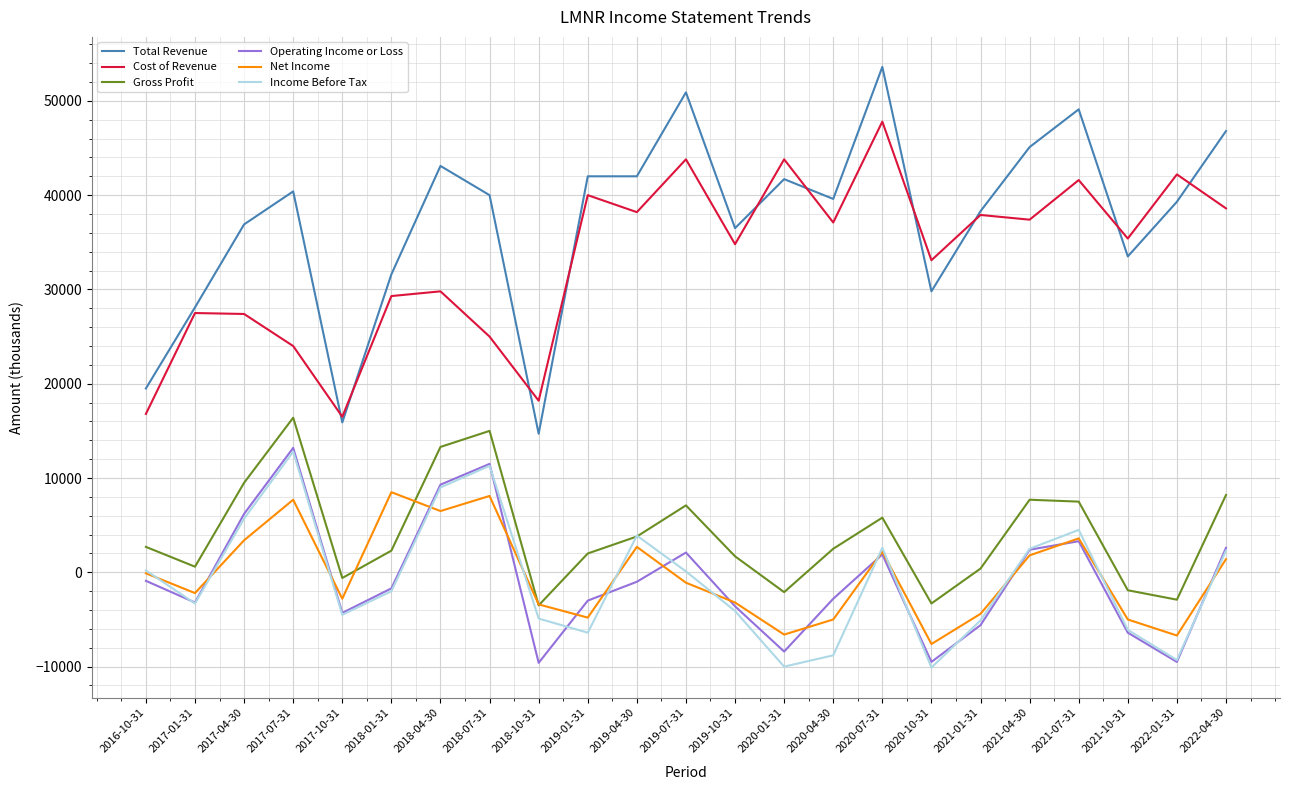

What position from the left is 2019-07-31?

12